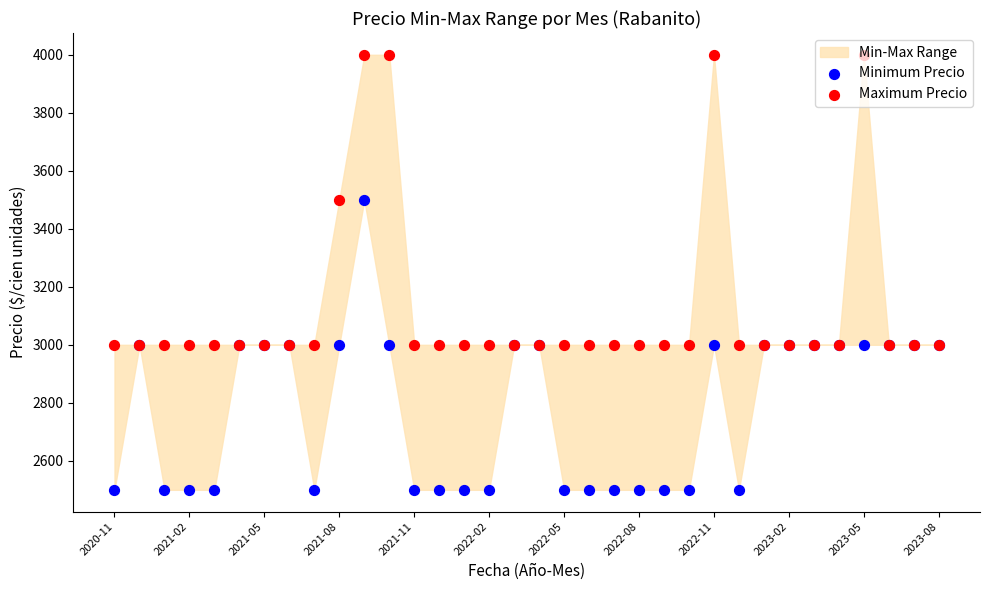

Which series reaches the minimum Y coordinate?

Minimum Precio